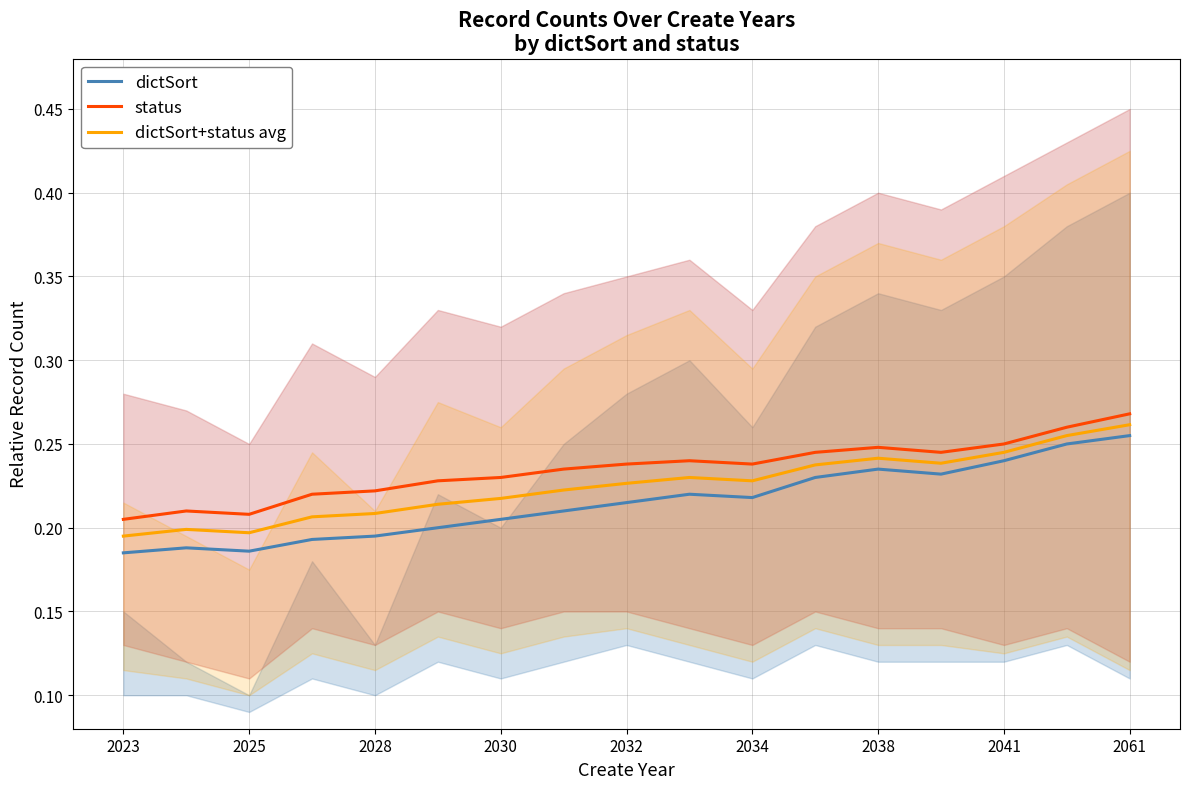

True or false: dictSort has a value of 0.3 at 2025.

False